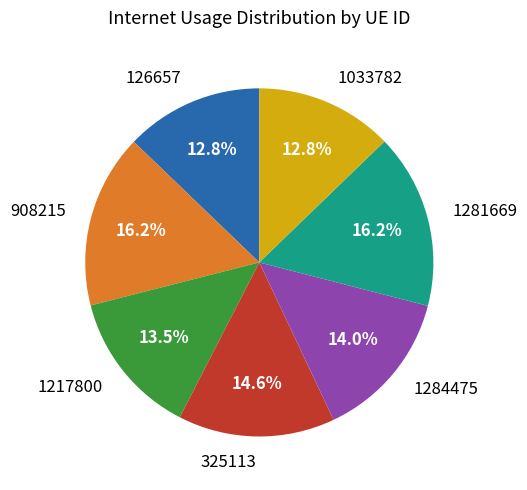

Is 1217800 the majority of the pie?

No